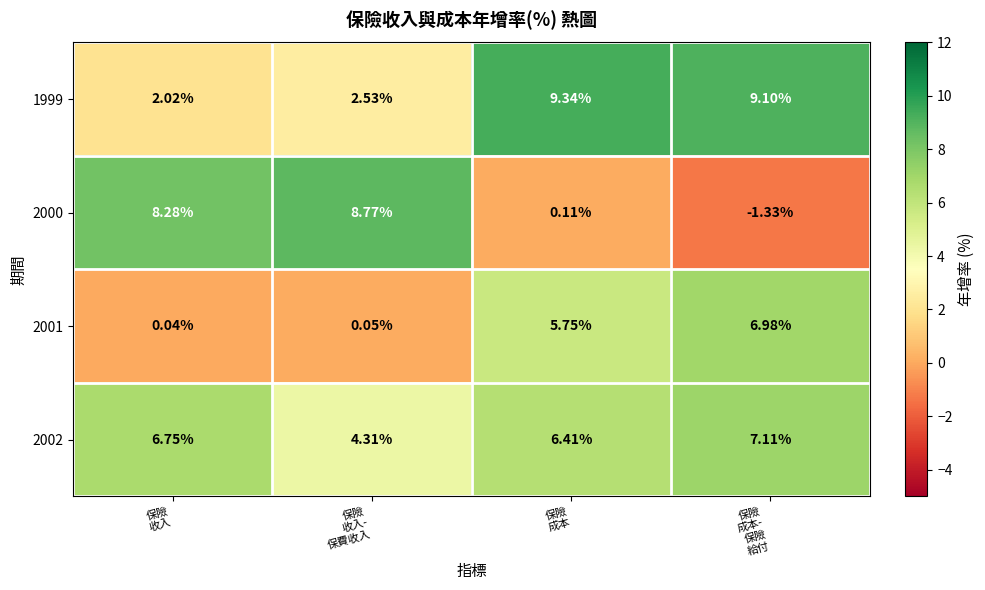

How many values in the 2000 series exceed 8?

2